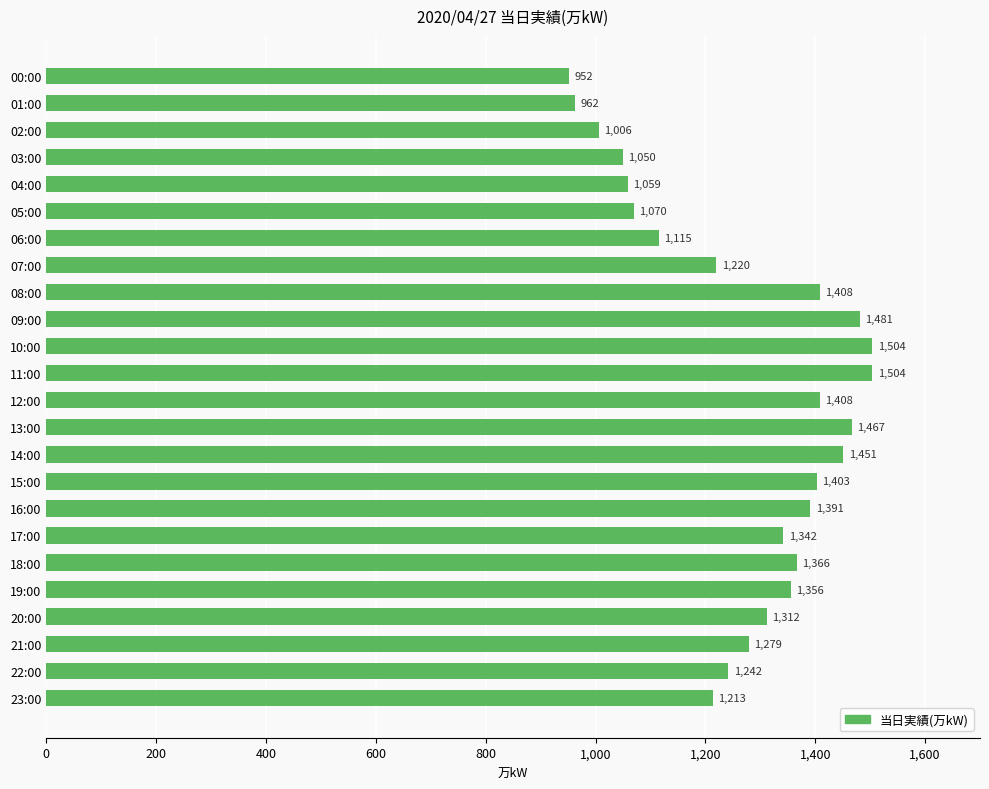

What is the greatest value displayed?

1504